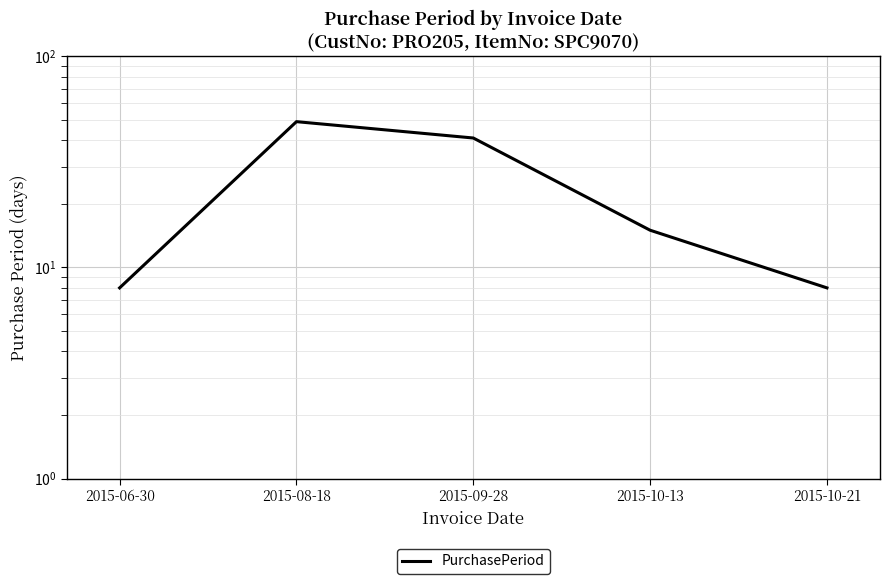

How many values are below 15?

2